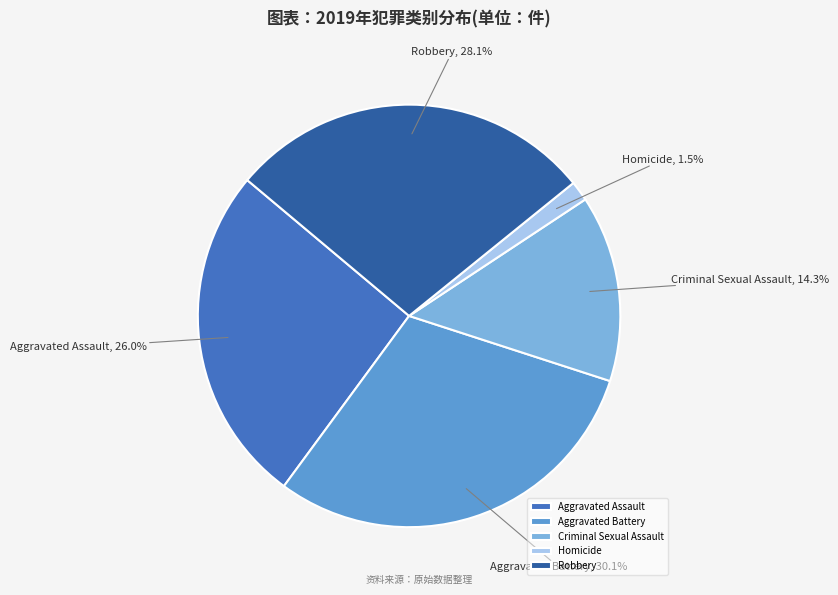

The Aggravated Battery slice represents 23% of the pie. True or false?

False